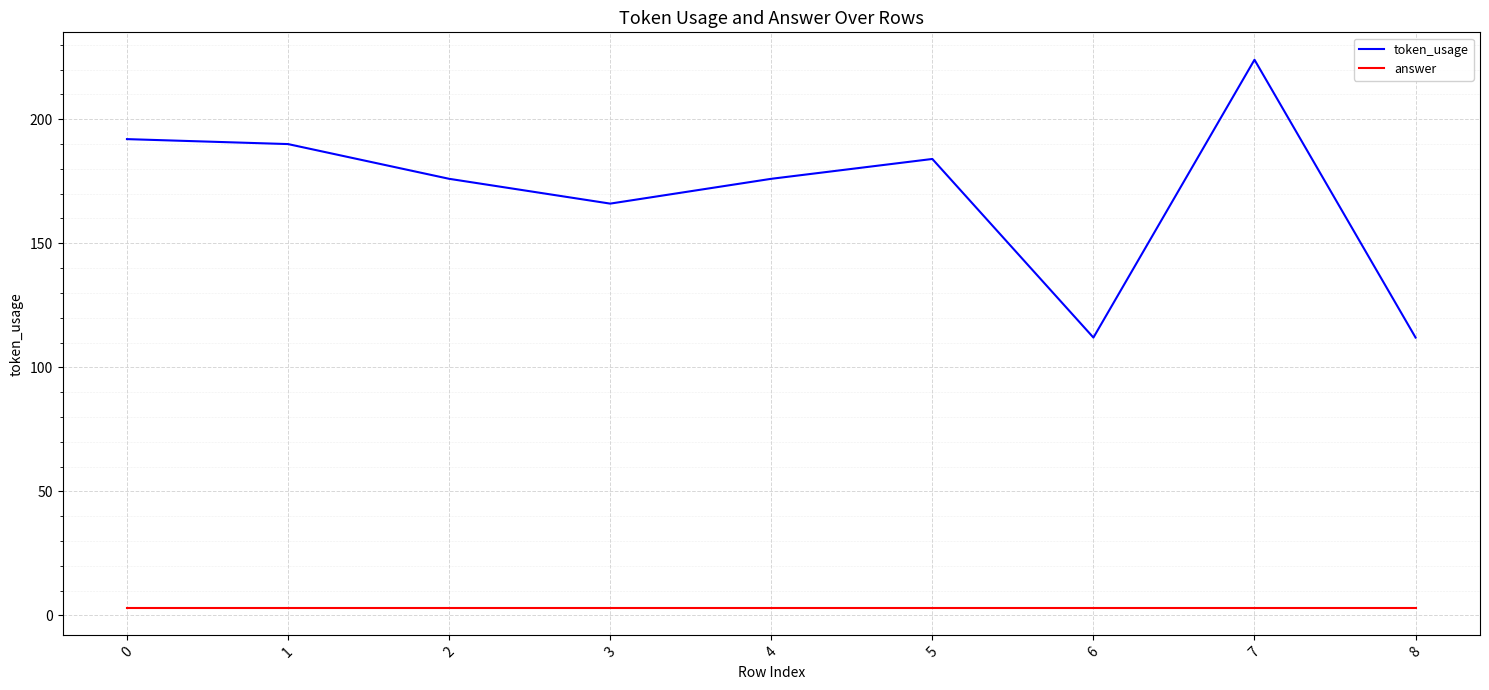

What are all the series names shown in the legend?

token_usage, answer